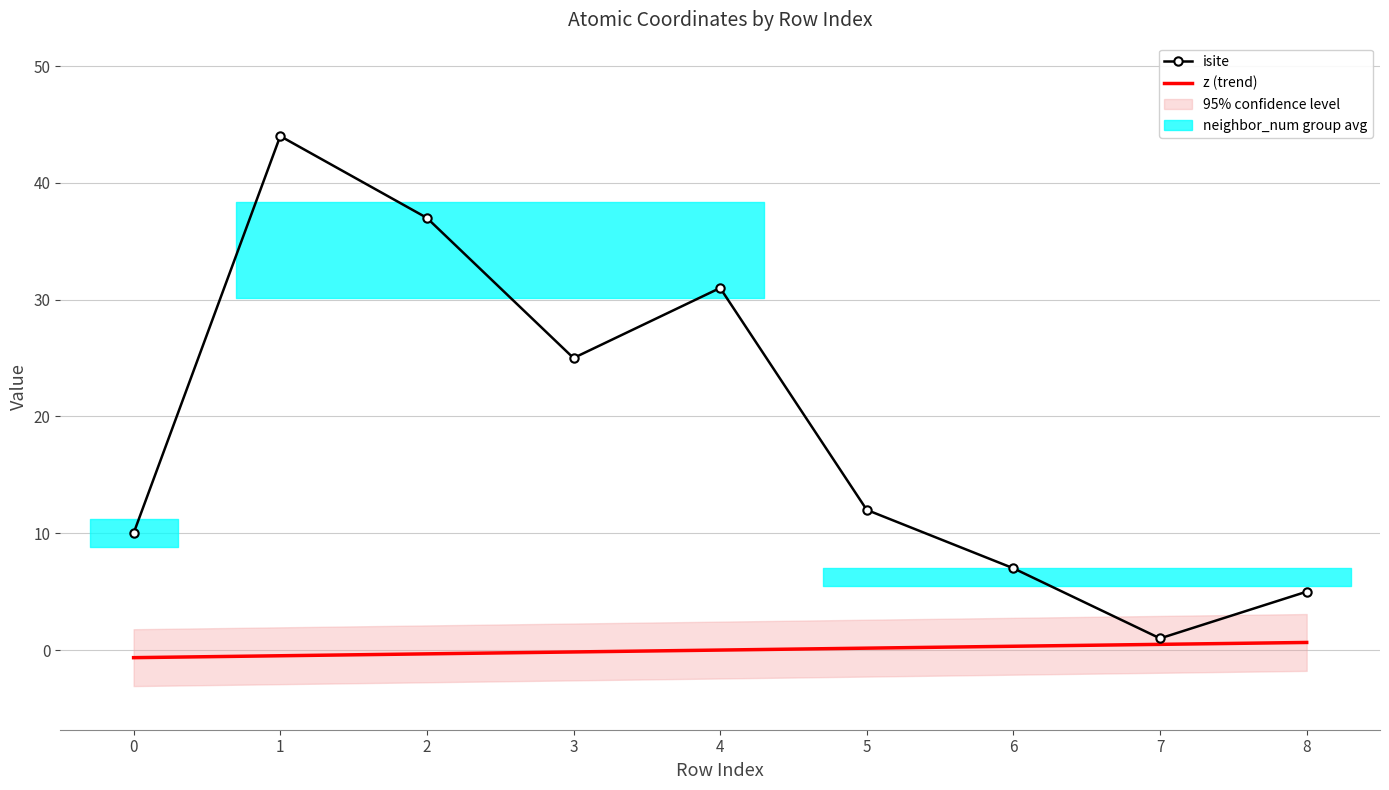

True or false: isite and z (trend) intersect in this chart.

False